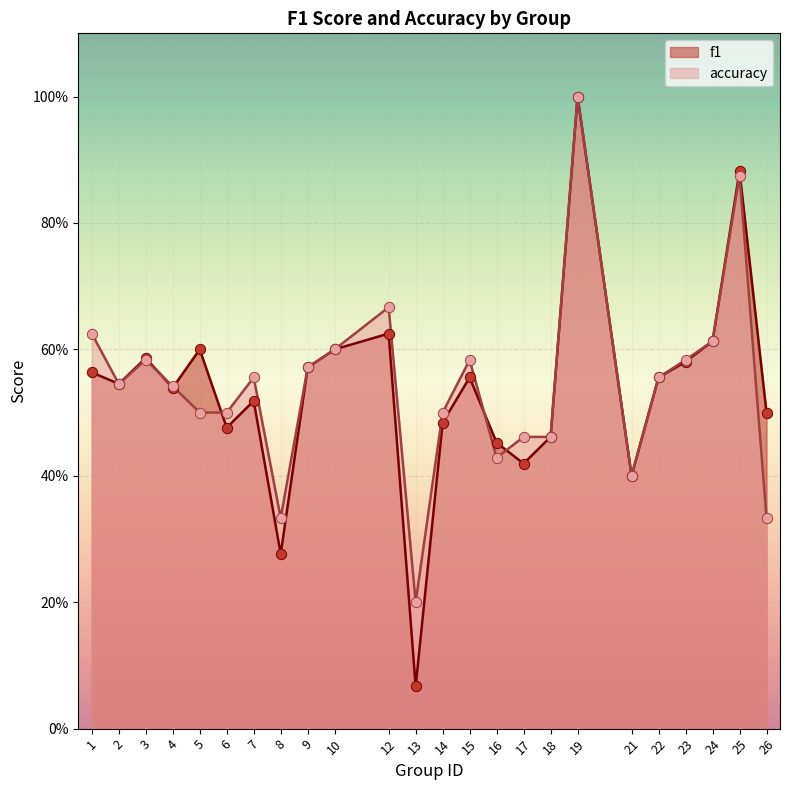

At how many categories does at least one series exceed 0?

24